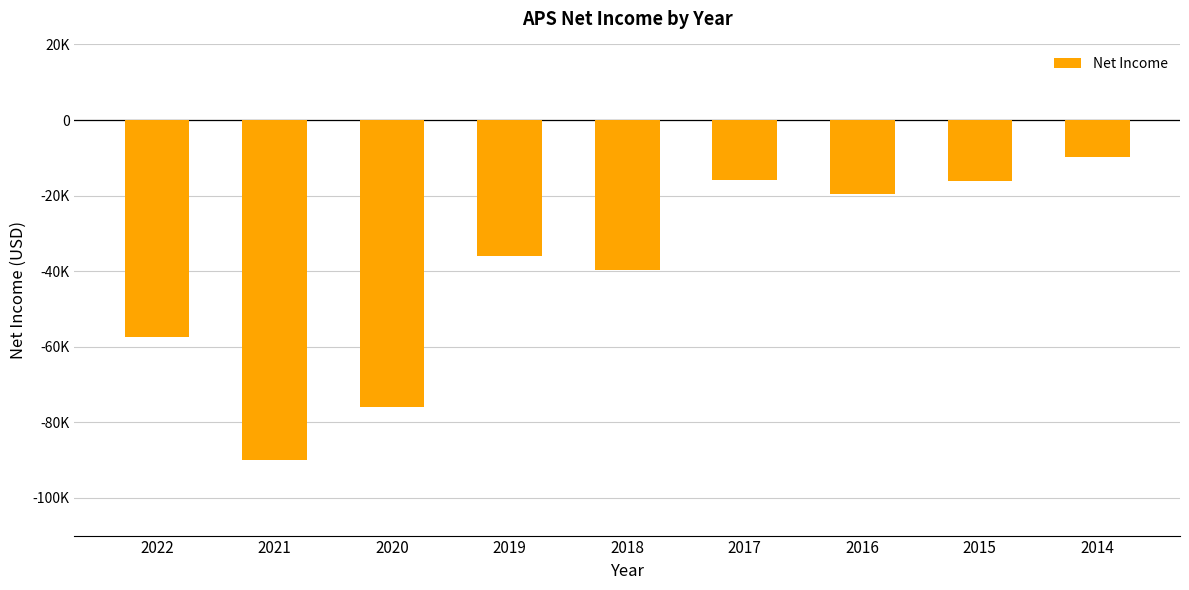

Are the bars horizontal?

No